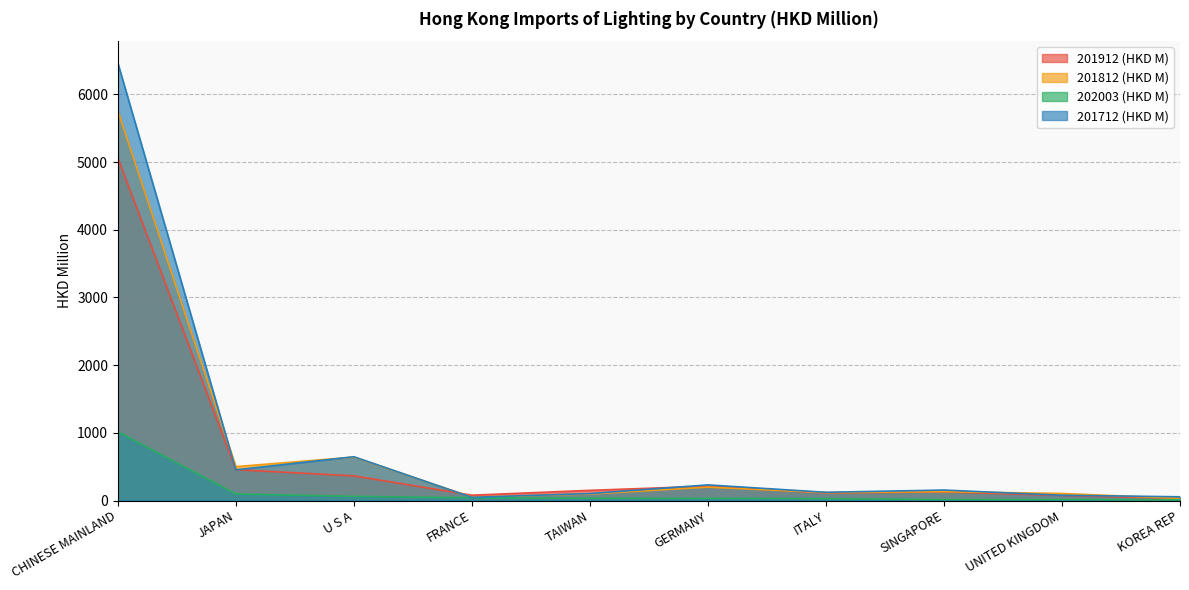

What is the difference between the maximum and minimum values in the 201912 (HKD M) series?

5034.1